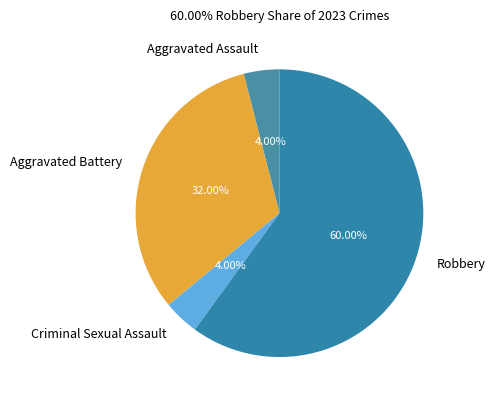

What is the largest slice in the pie chart?

Robbery